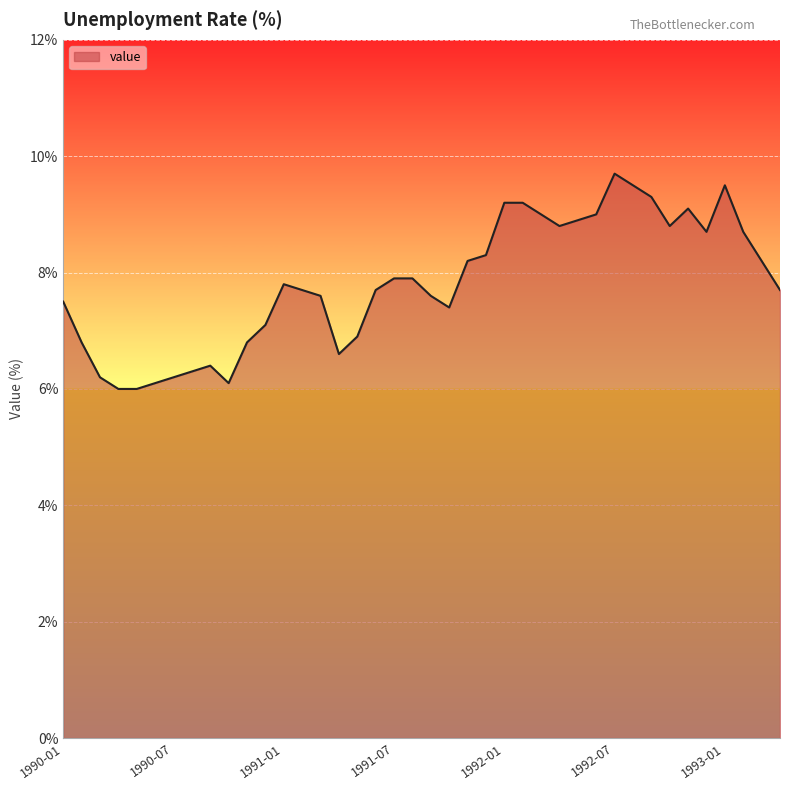

What is the greatest value displayed?

9.7